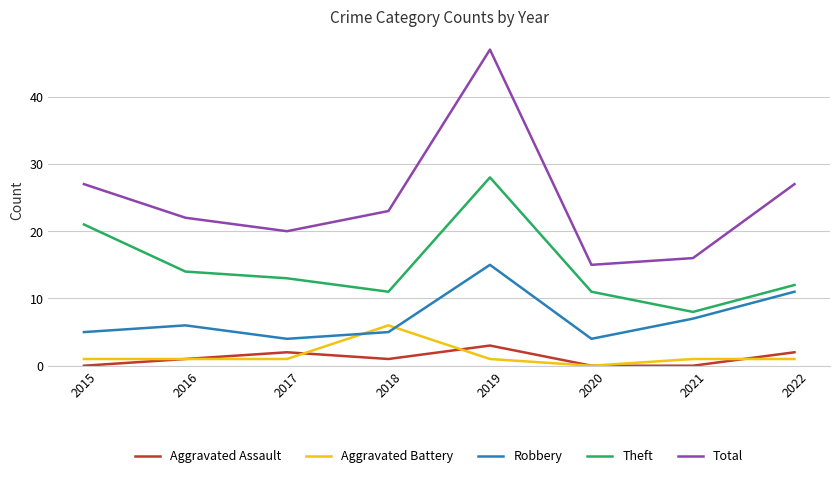

What is the sum of all Aggravated Battery values?

12